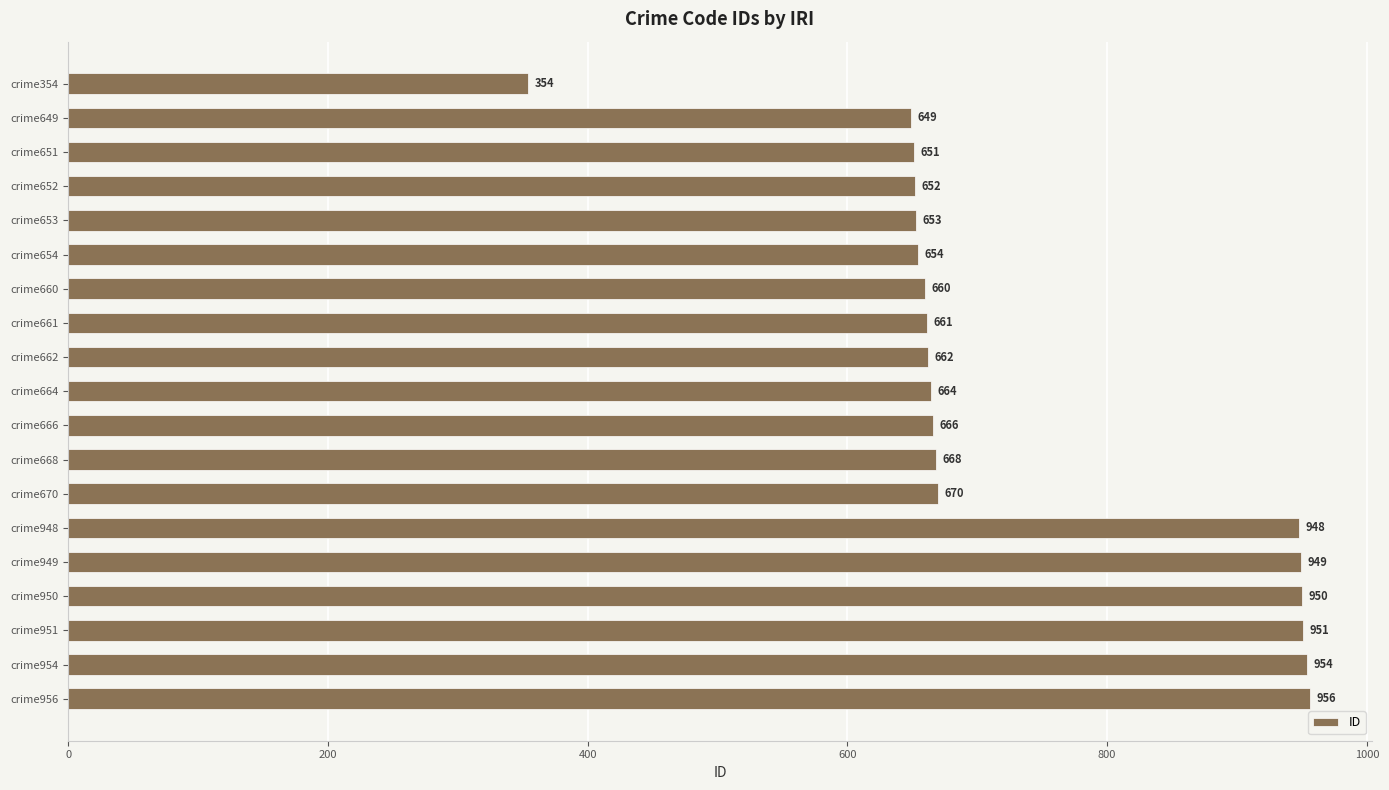

How many data points does each series have?

19